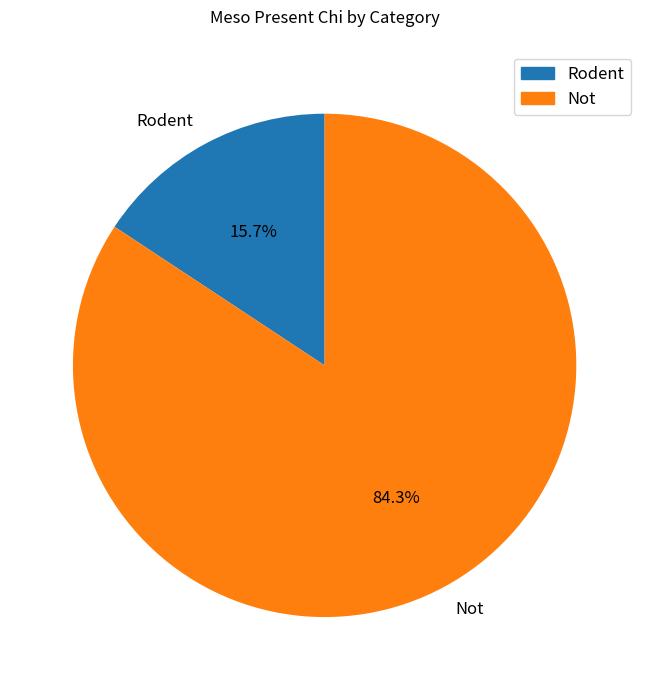

How many segments does this pie chart have?

2